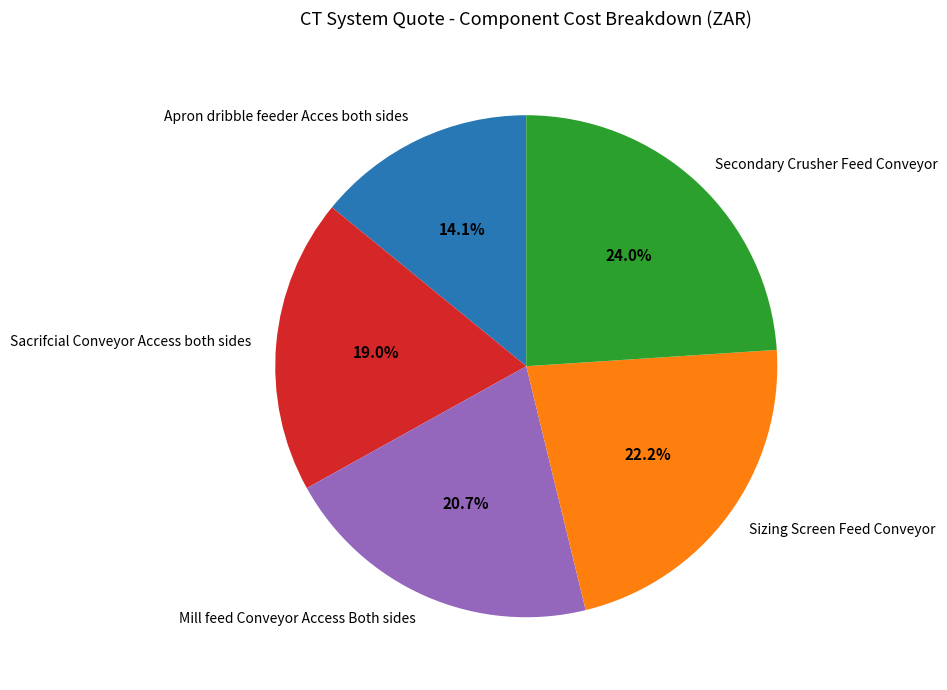

What percentage do Apron dribble feeder Acces both sides and Secondary Crusher Feed Conveyor together represent?

38.1%